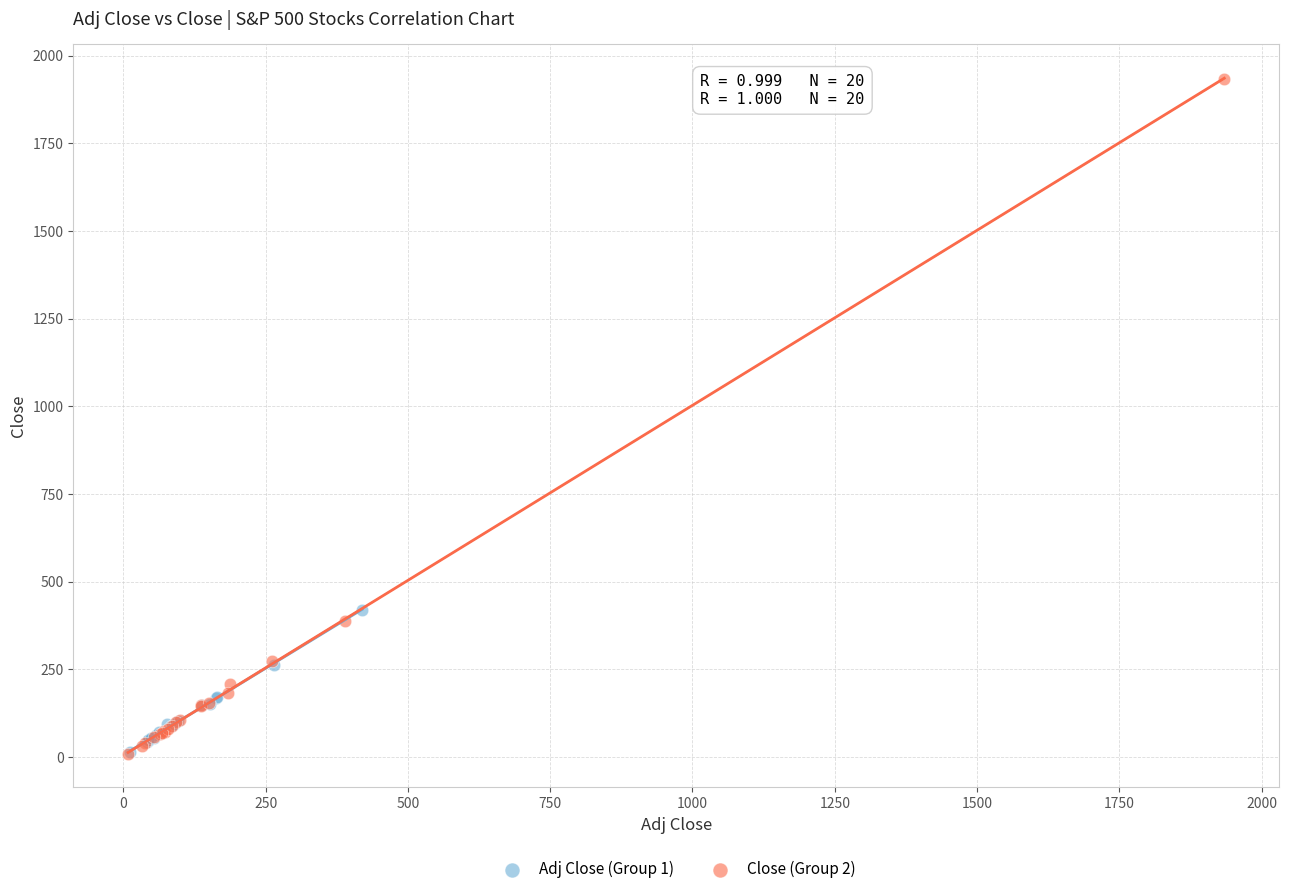

Which series reaches the maximum Y coordinate?

Close (Group 2)